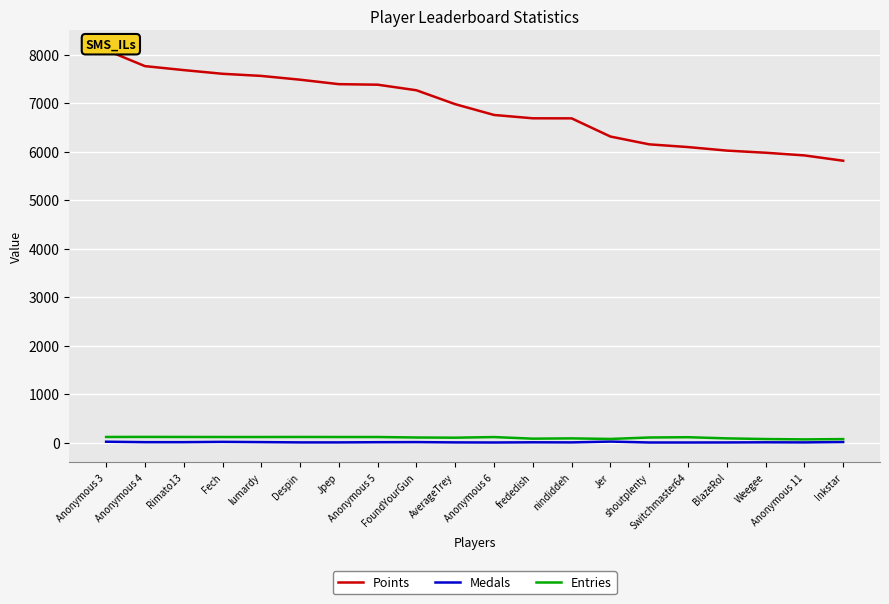

The Medals series shows 2 at Switchmaster64. True or false?

False